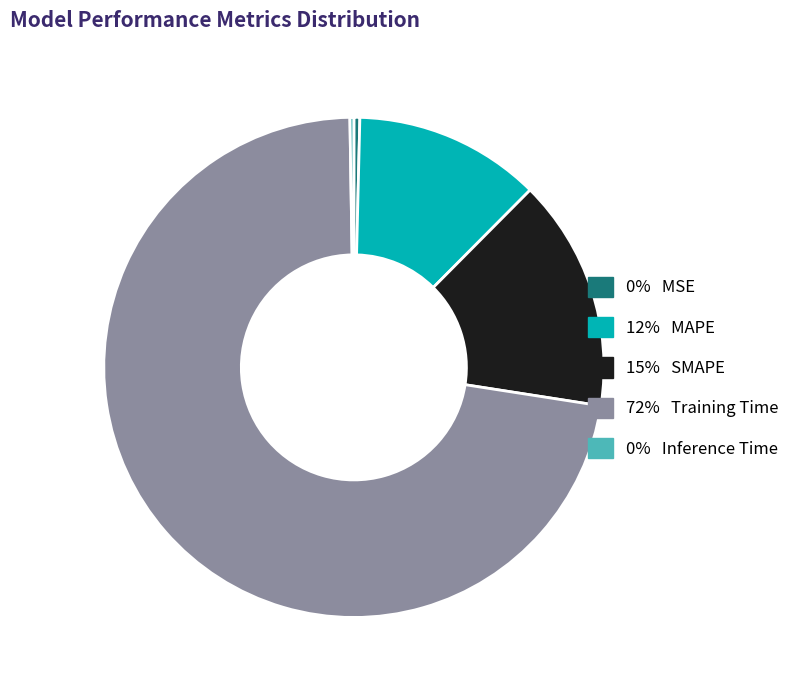

Is there a majority slice in this chart?

Yes